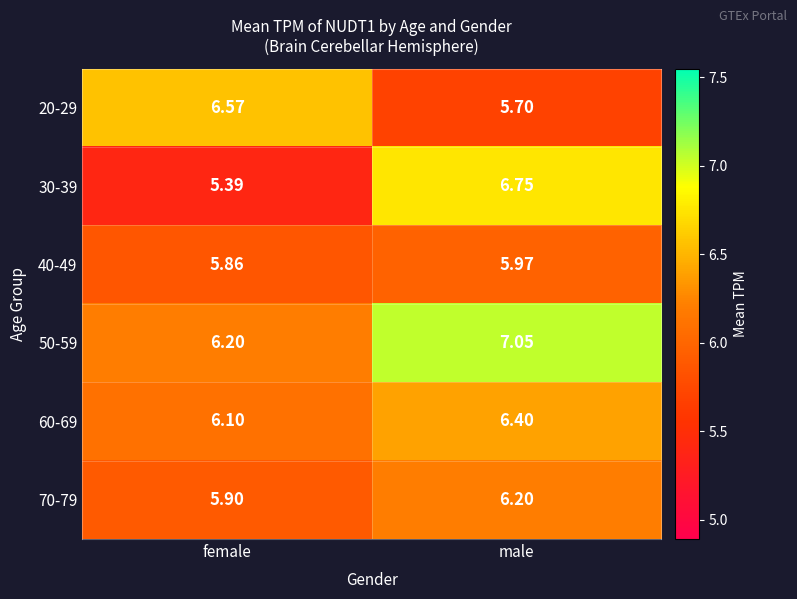

At which label does 30-39 first exceed 6?

male